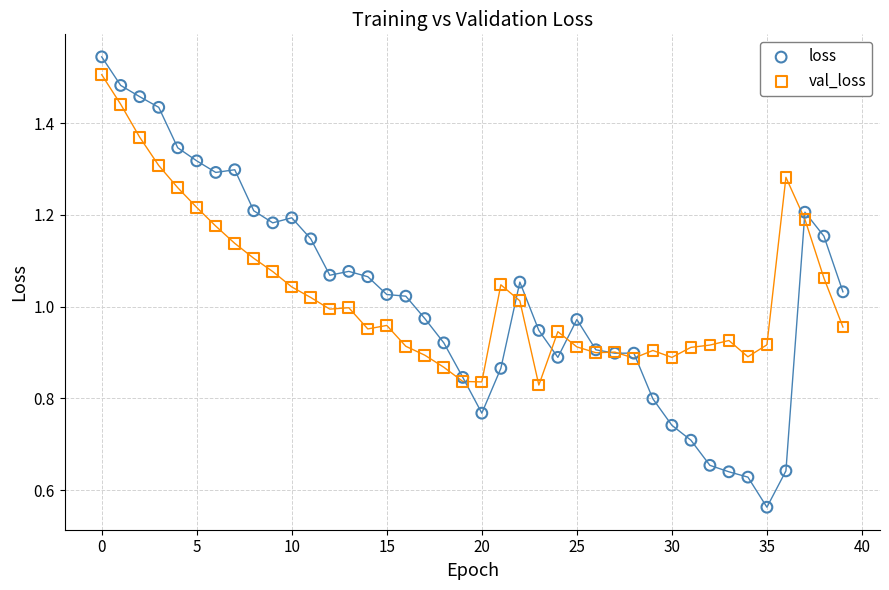

Which series has the widest spread of Y values?

loss